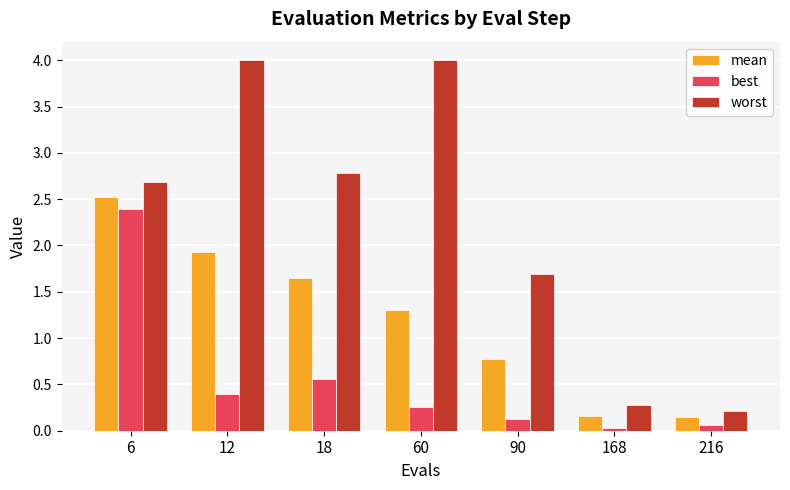

Which category has the highest value in the mean series?

6